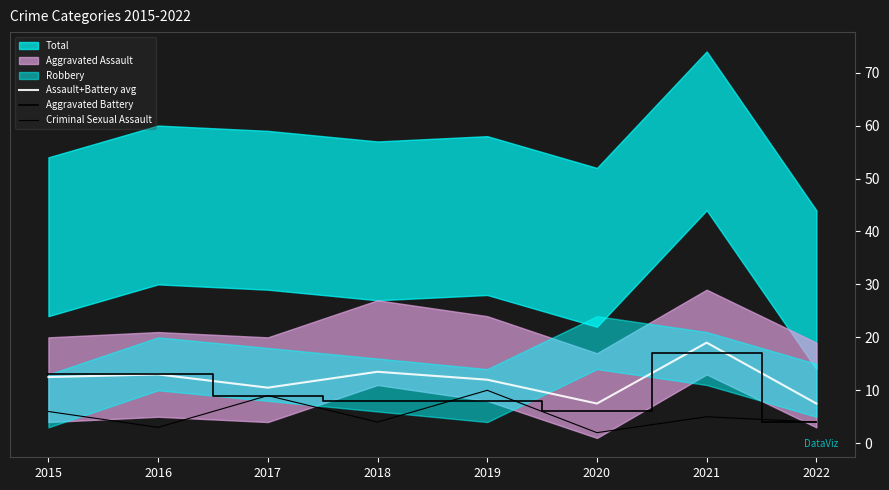

True or false: Assault+Battery avg and Aggravated Battery cross at least once.

False